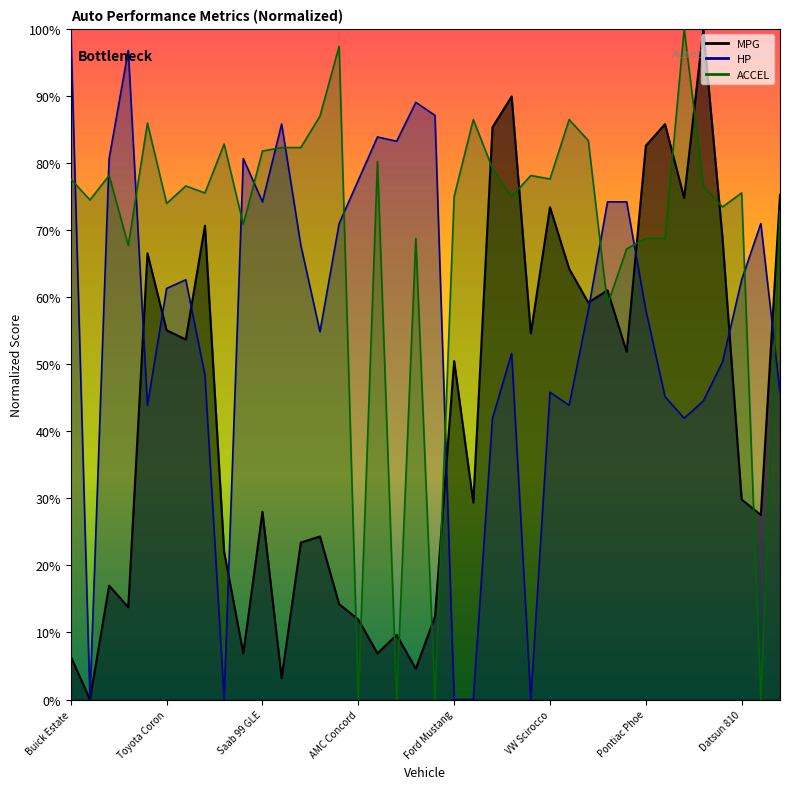

At how many categories does at least one series exceed 29?

38